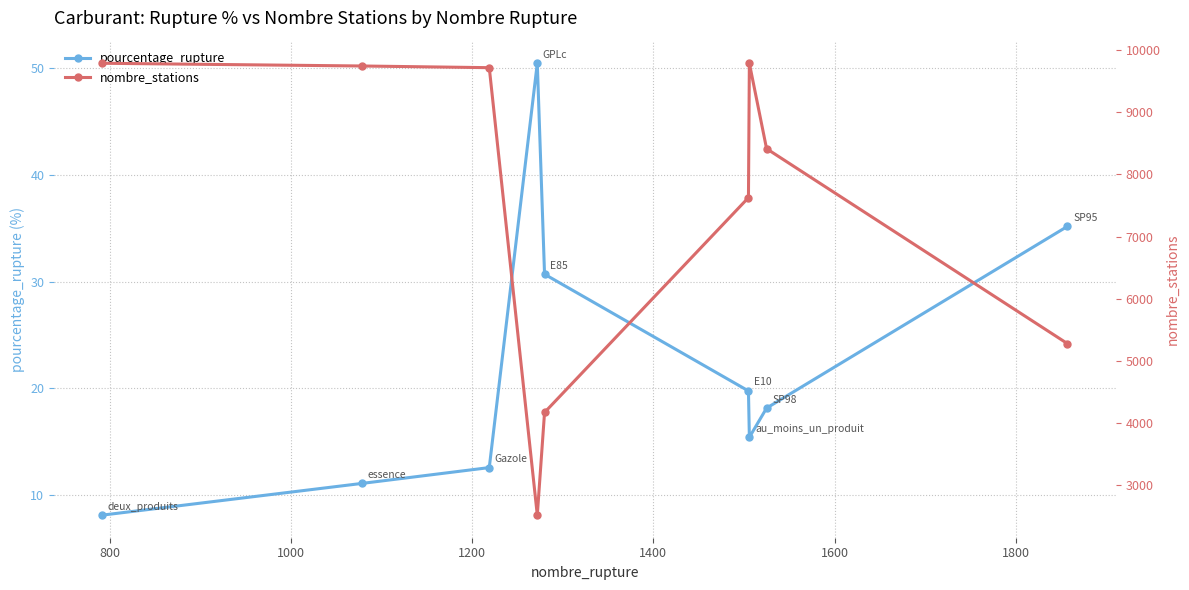

Reading left to right, transcribe all the data shown in this chart.

pourcentage_rupture: 8.1	11.1	12.6	50.5	30.7	19.7	15.4	18.1	35.2
nombre_stations: 9787.0	9743.0	9716.0	2520.0	4171.0	7626.0	9787.0	8413.0	5278.0